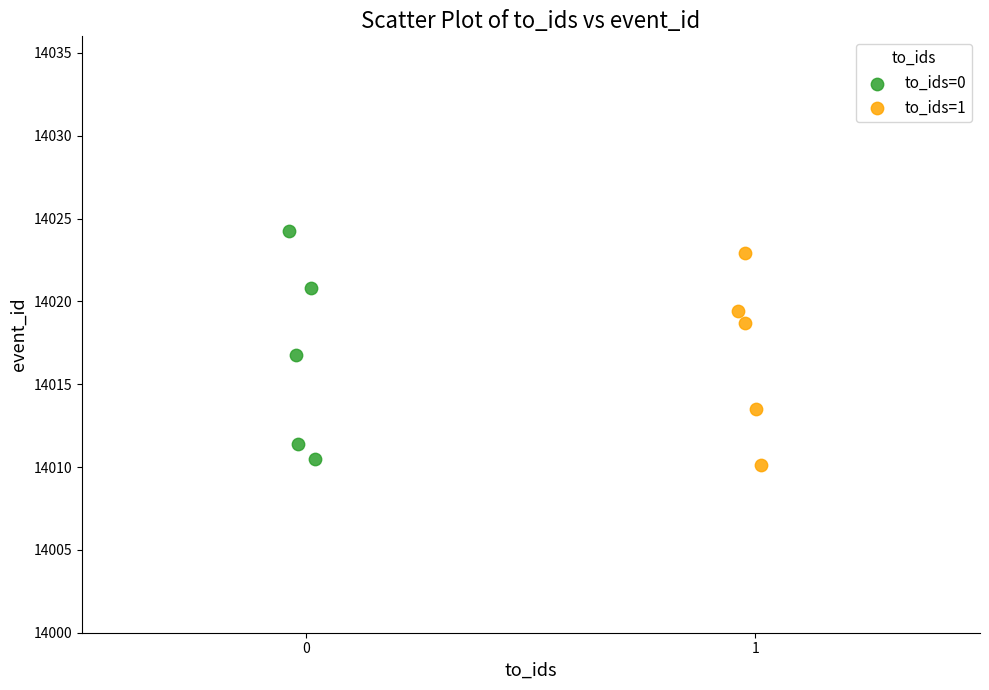

Which series reaches the minimum Y coordinate?

to_ids=1